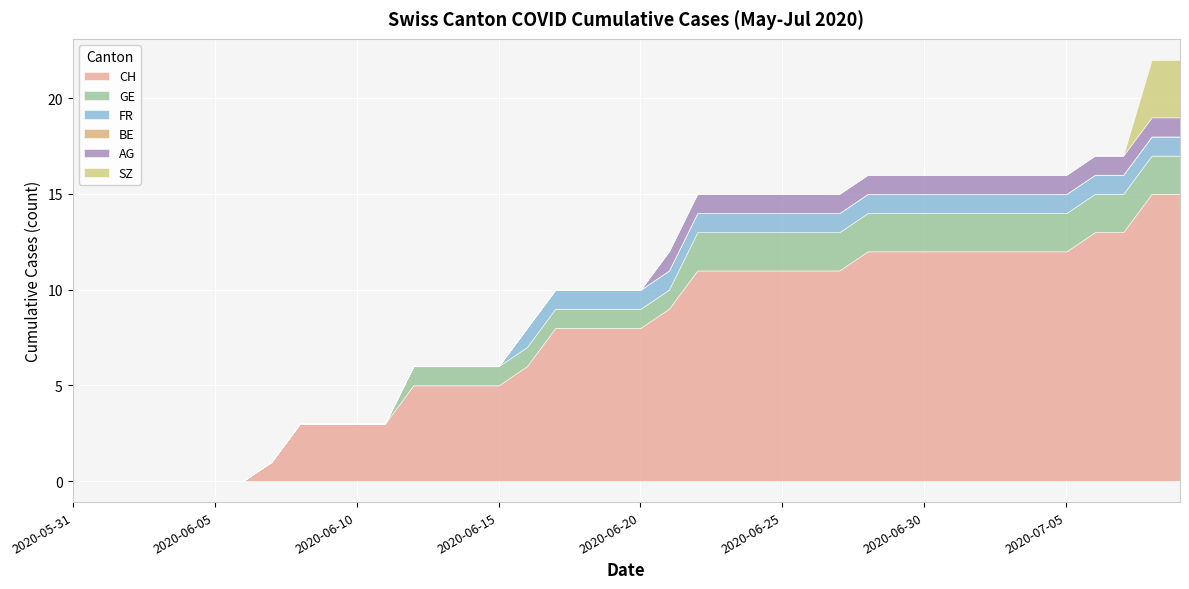

The value of GE at 2020-06-01 is -1. True or false?

False